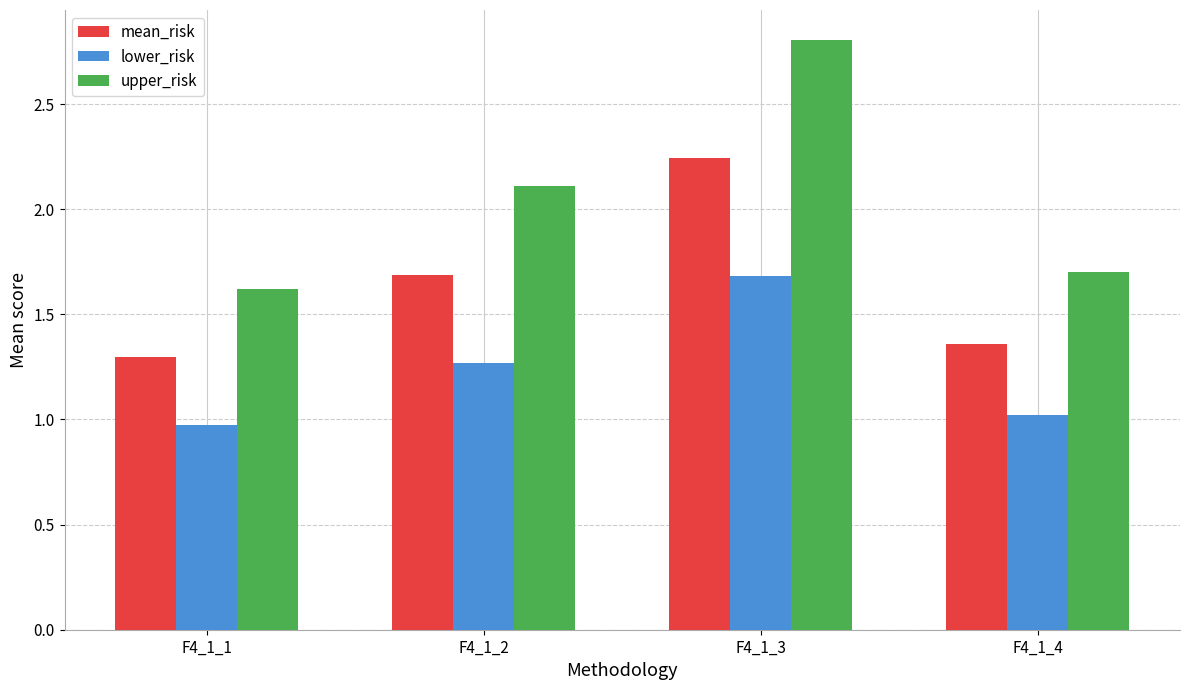

How many mean_risk values are between 1 and 2?

3